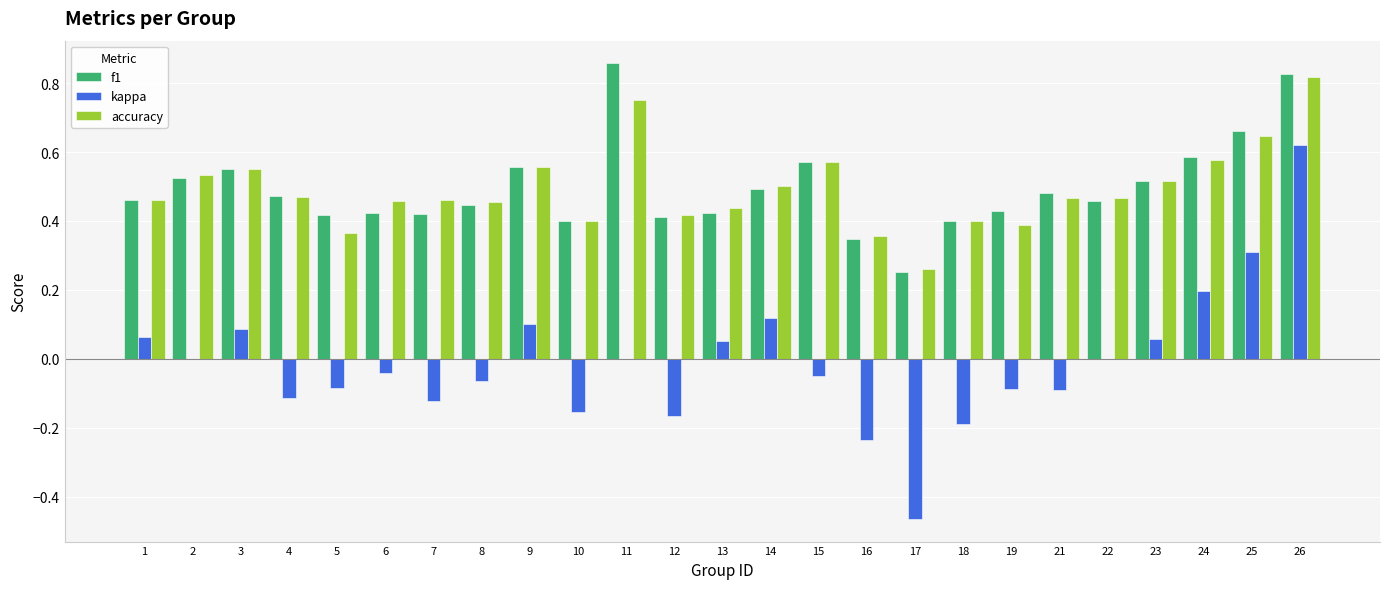

Which series changed the most between 11 and 26?

kappa